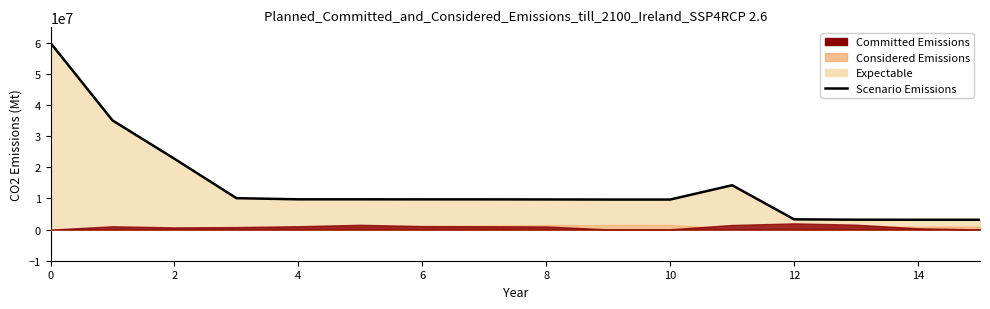

What is the ratio of the value at 6 to the value at 13?

3.2